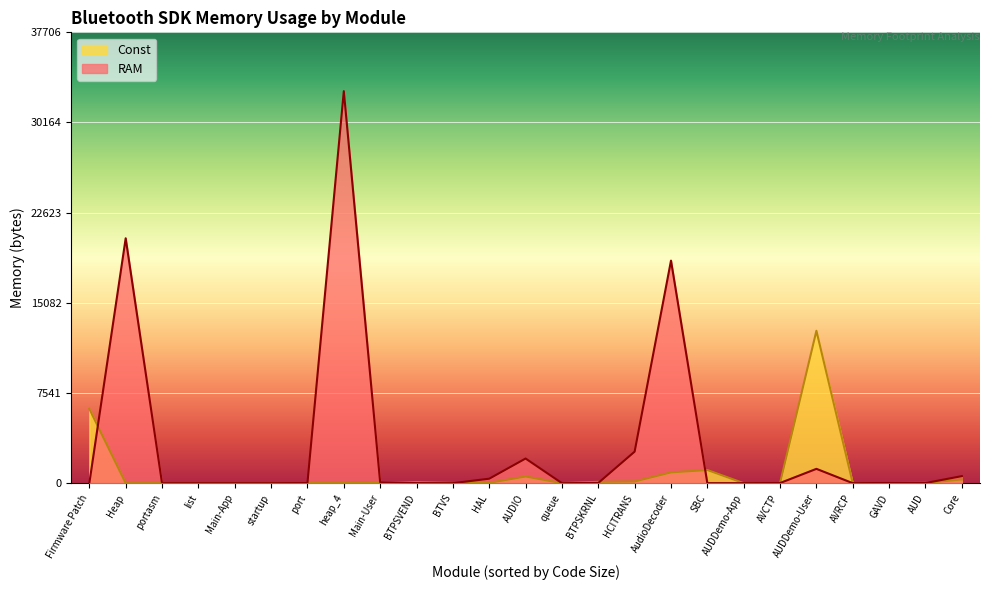

Which series changed the most between Main-App and port?

RAM